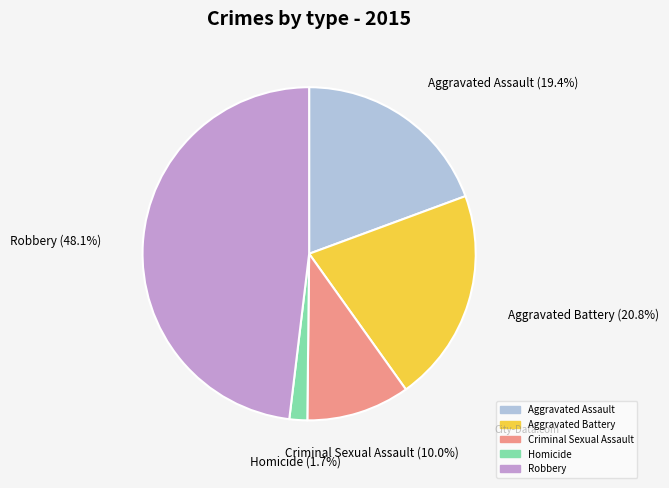

Which slice is the smallest?

Homicide